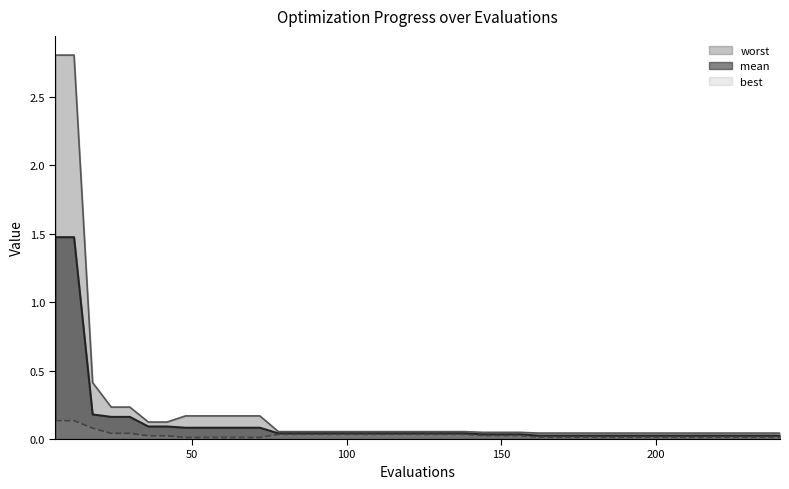

Which series has the largest total across all categories?

worst